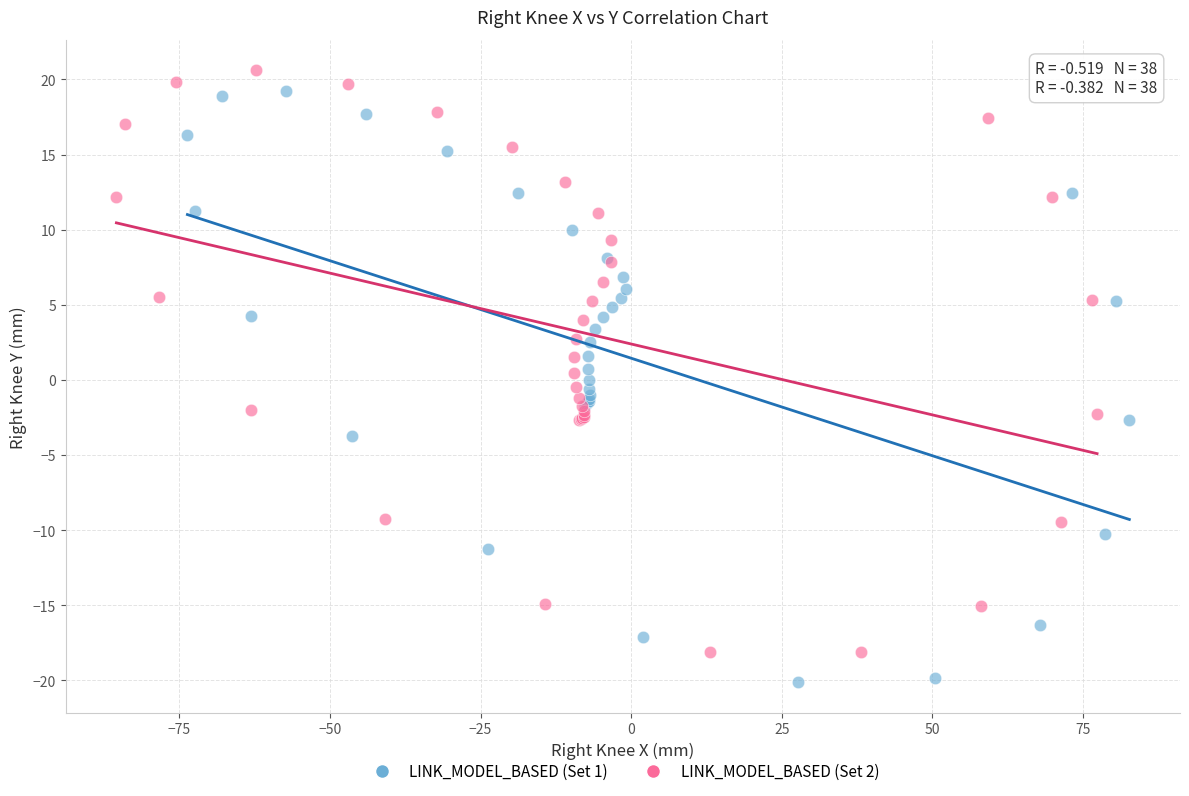

What are all the series names shown in the legend?

LINK_MODEL_BASED (Set 1), LINK_MODEL_BASED (Set 2)